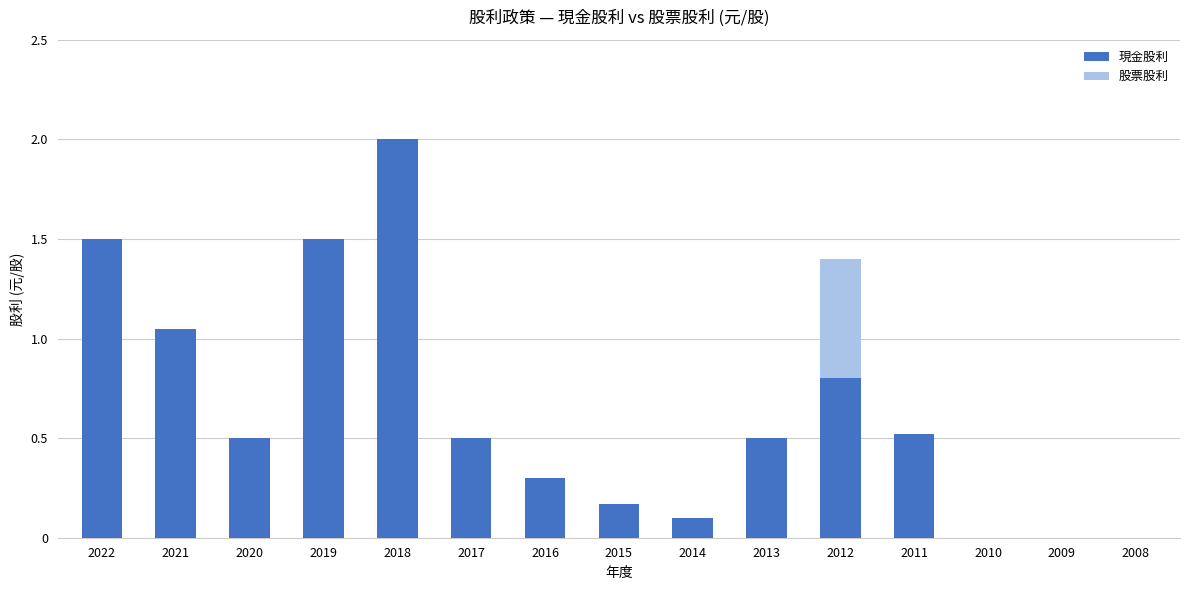

At which label is 現金股利 closest to 1?

2021